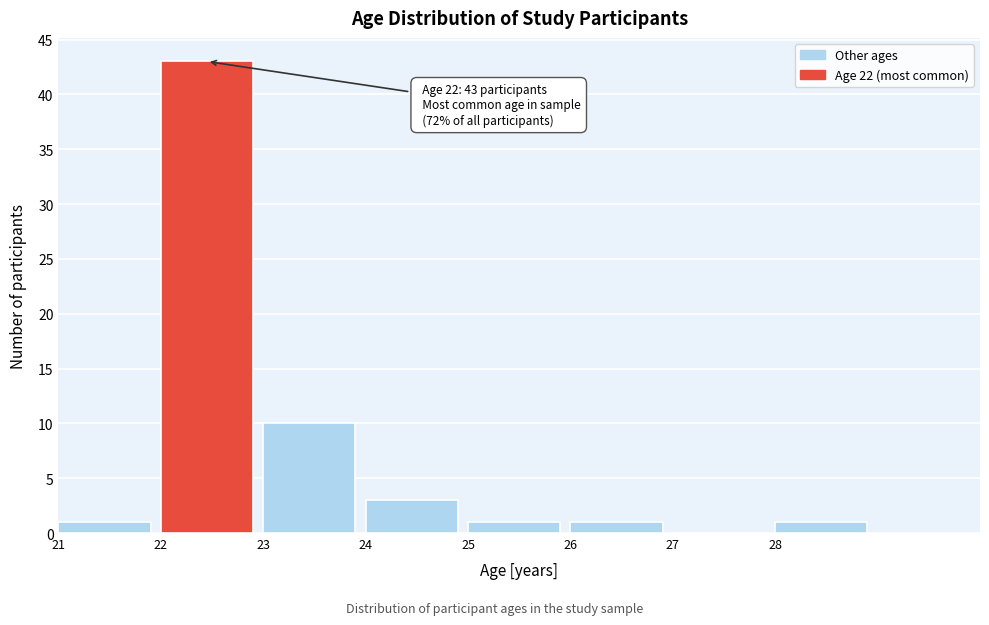

Which range on the x-axis has the tallest bar?

22 to 23